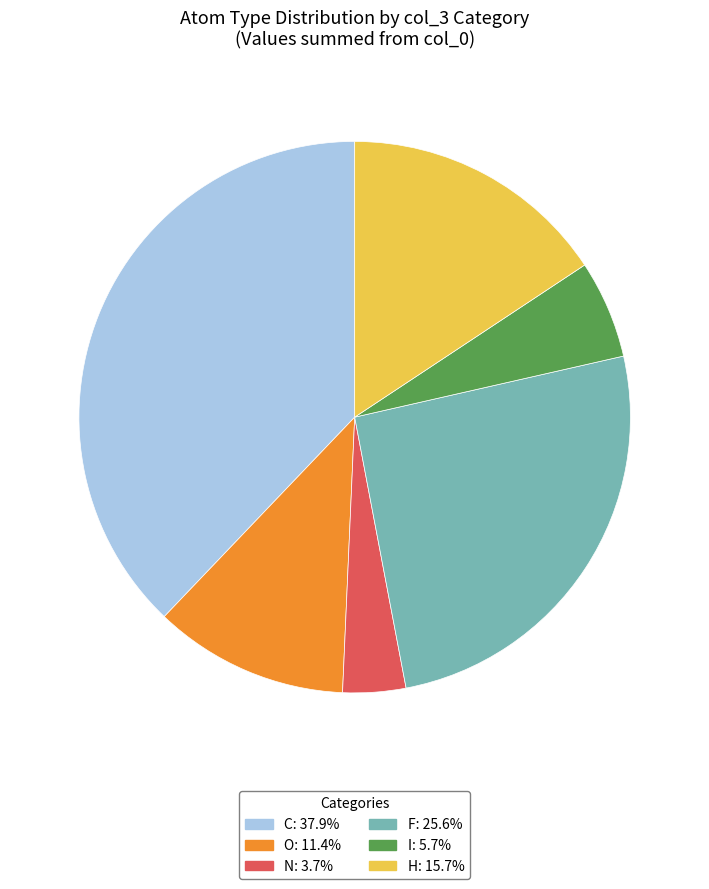

How many segments does this pie chart have?

6